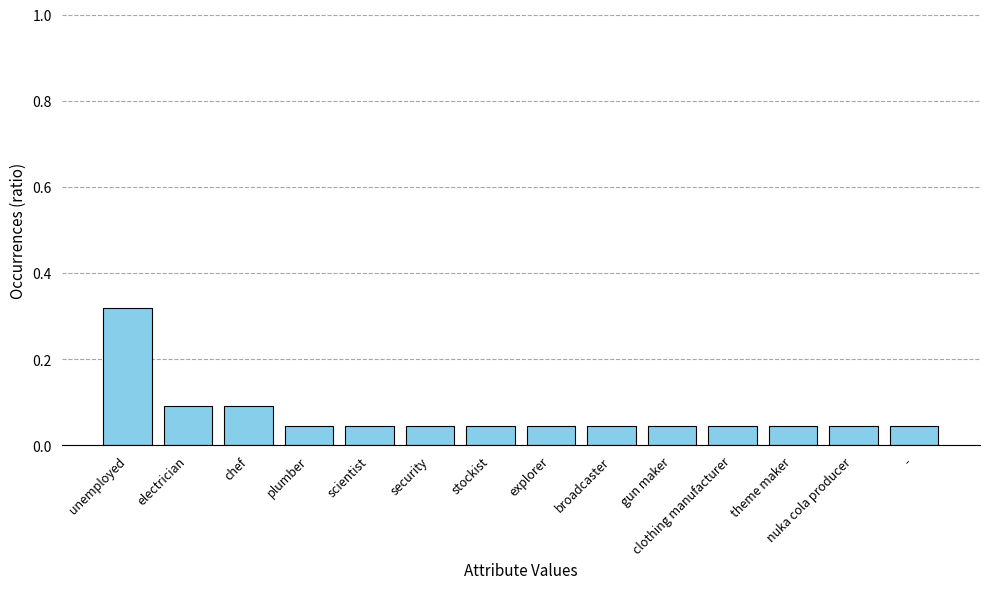

Between broadcaster and electrician, which is larger?

electrician